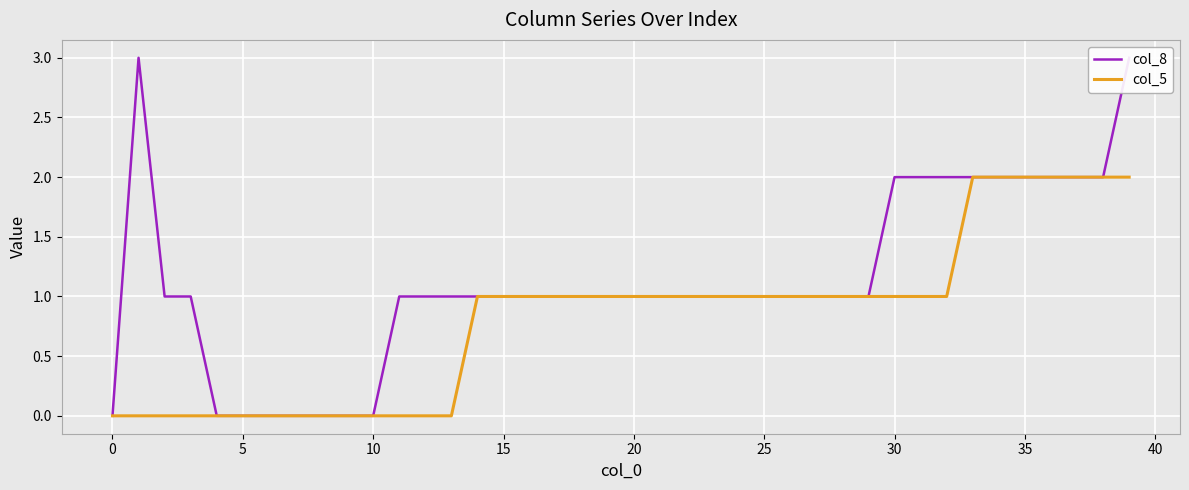

Count the number of data series in this chart.

2